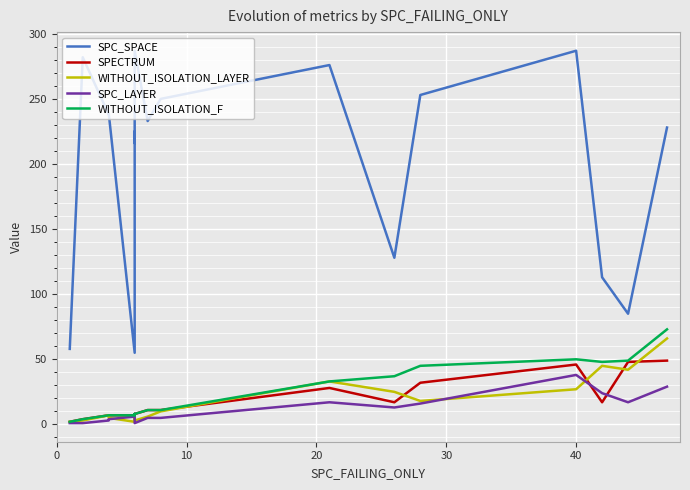

What is the difference between the maximum and minimum values in the WITHOUT_ISOLATION_LAYER series?

64